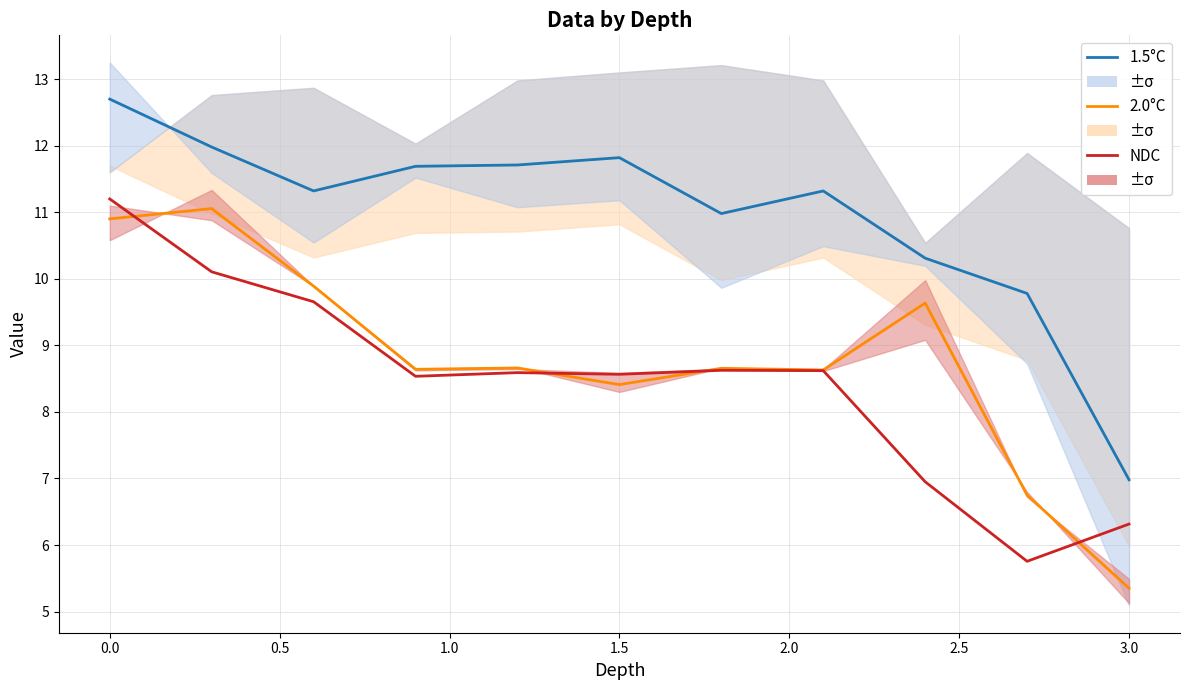

True or false: 1.5°C has more than 1 interior local peaks.

True